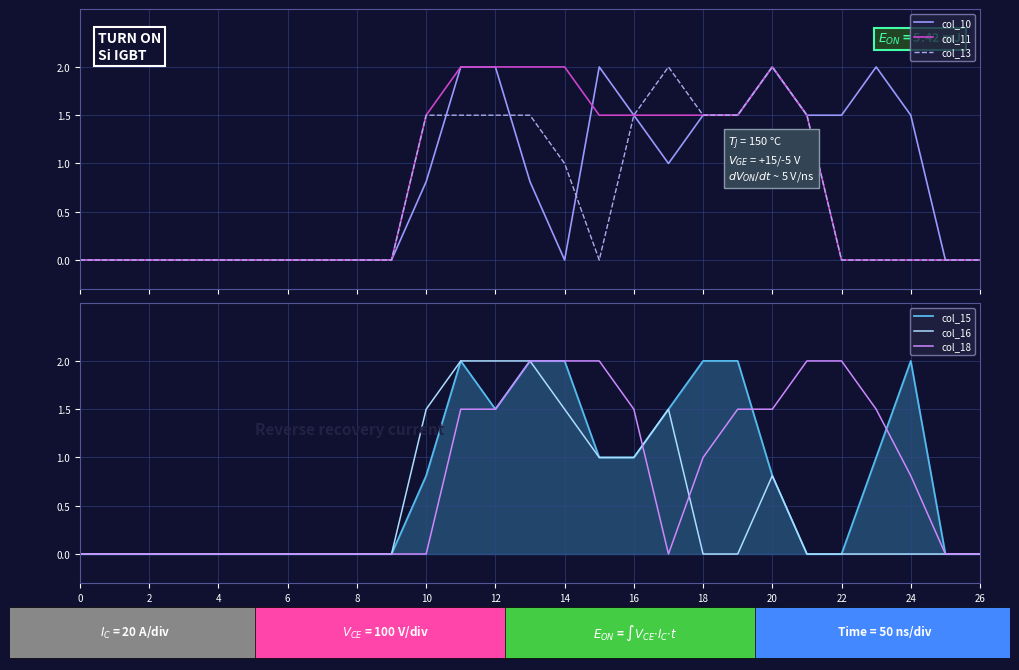

What is the label of the 5th point from the right?

22